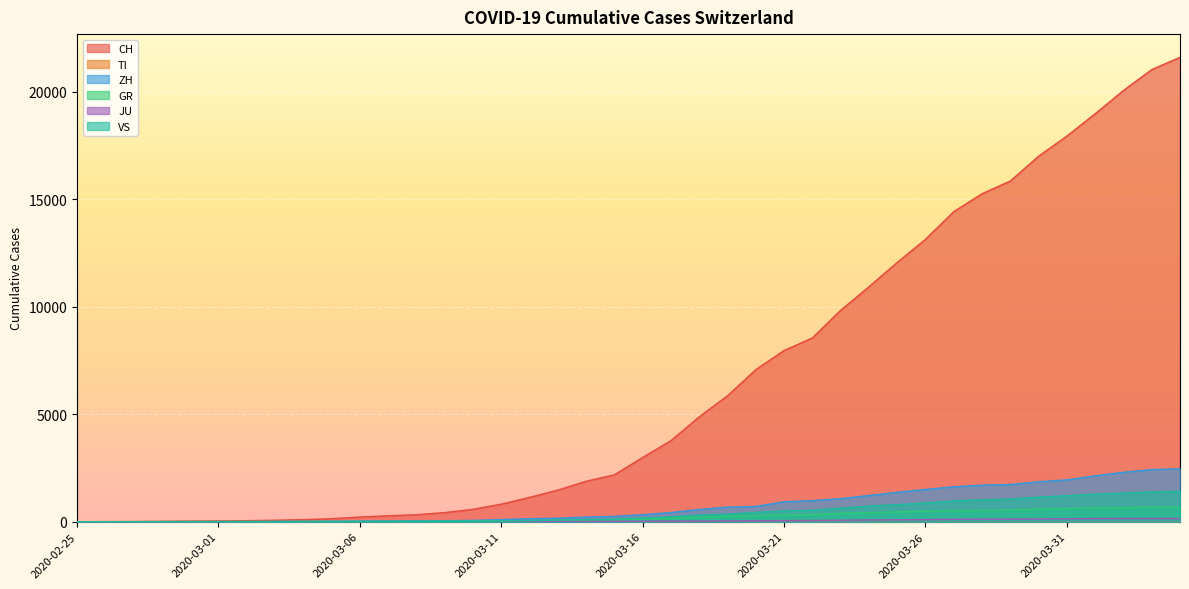

What is the sum of all VS values?

16819